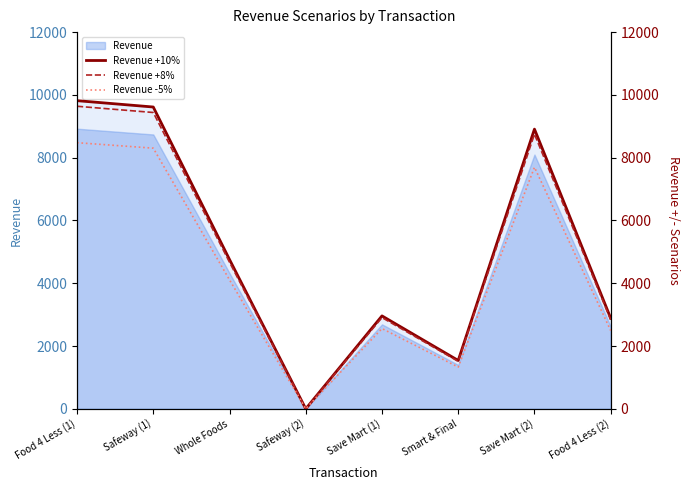

Which category has the lowest value in the Revenue -5% series?

Safeway (2)